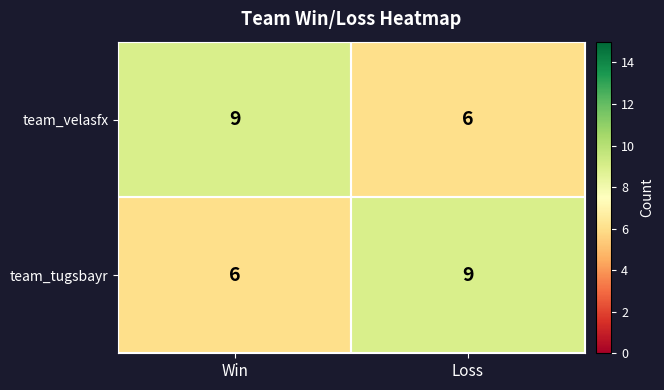

What is the difference between the highest and lowest values at Loss?

3